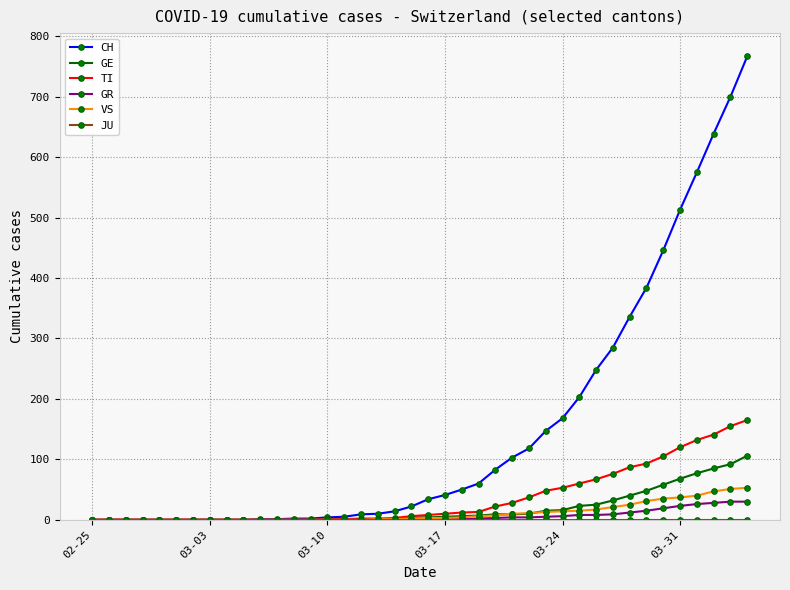

Which series has the largest total across all categories?

CH